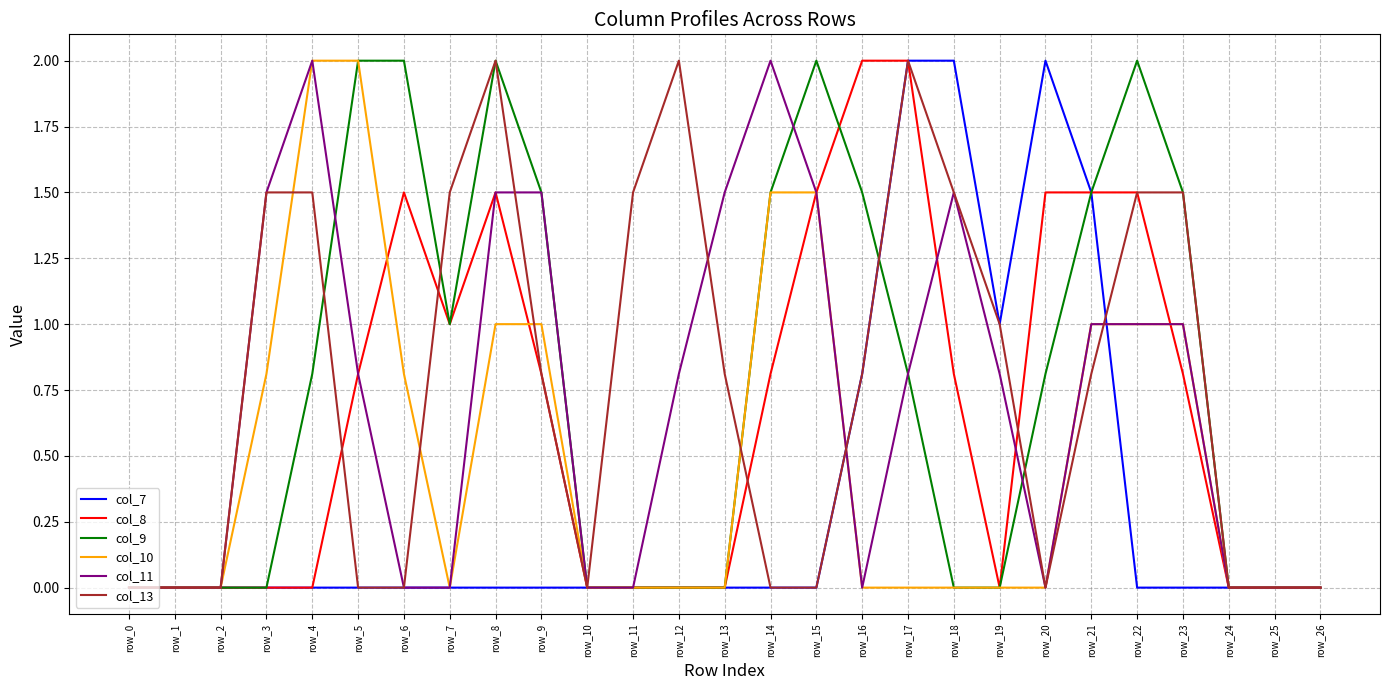

What is the total value across all series at row_3?

3.8